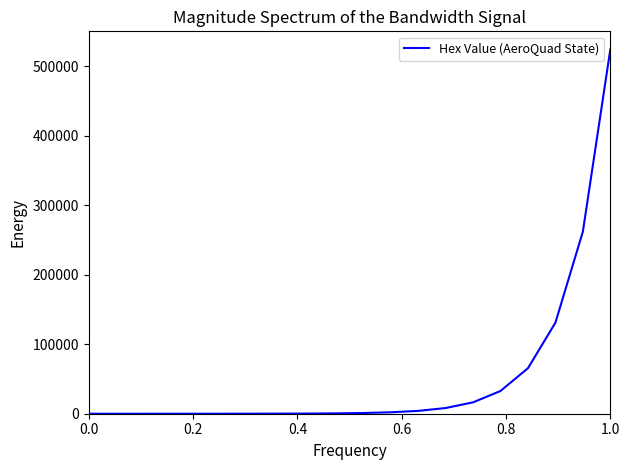

What is the maximum value shown in the chart?

524288